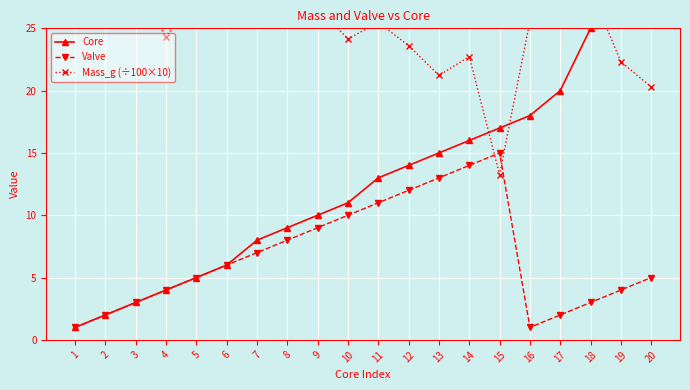

Reading left to right, extract all data points from this chart.

Core: 1=1.0	2=2.0	3=3.0	4=4.0	5=5.0	6=6.0	7=8.0	8=9.0	9=10.0	10=11.0	11=13.0	12=14.0	13=15.0	14=16.0	15=17.0	16=18.0	17=20.0	18=25.0	19=26.0	20=27.0
Valve: 1=1.0	2=2.0	3=3.0	4=4.0	5=5.0	6=6.0	7=7.0	8=8.0	9=9.0	10=10.0	11=11.0	12=12.0	13=13.0	14=14.0	15=15.0	16=1.0	17=2.0	18=3.0	19=4.0	20=5.0
Mass_g (÷100×10): 1=26.2	2=31.6	3=28.2	4=24.3	5=27.6	6=27.0	7=27.8	8=26.2	9=26.6	10=24.1	11=25.5	12=23.6	13=21.2	14=22.7	15=13.3	16=25.6	17=29.4	18=28.1	19=22.3	20=20.3